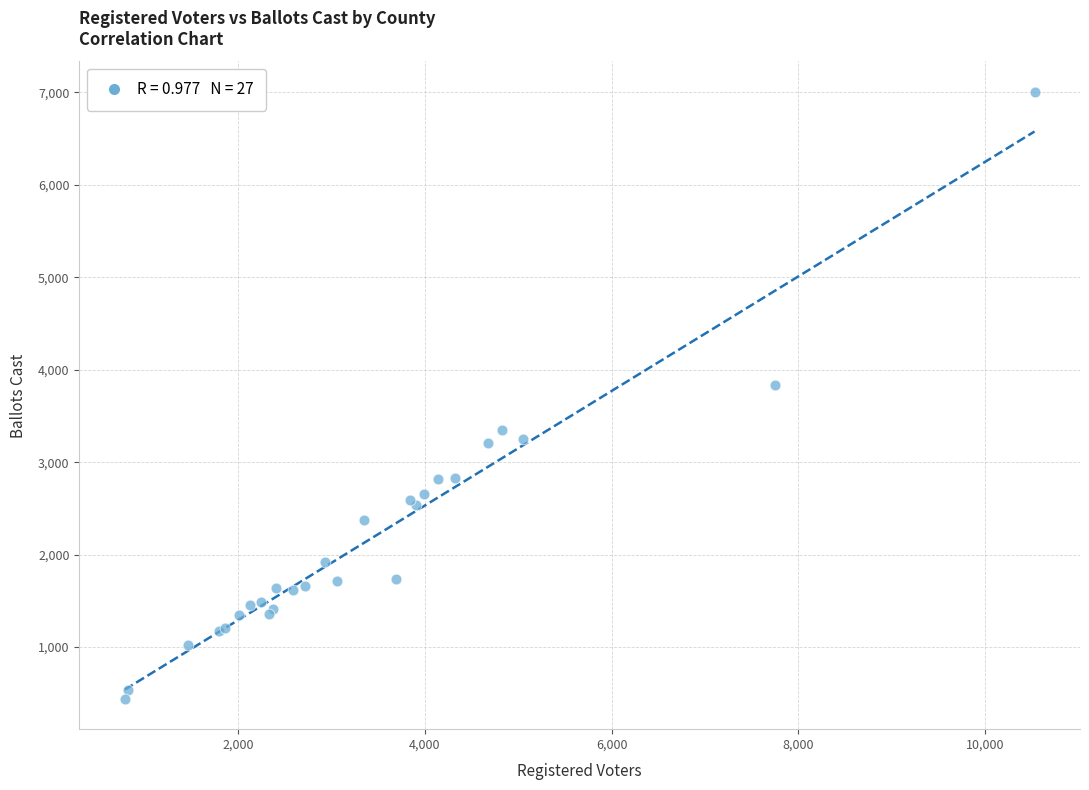

What Y value in the scatter plot is closest to 3723?

3834